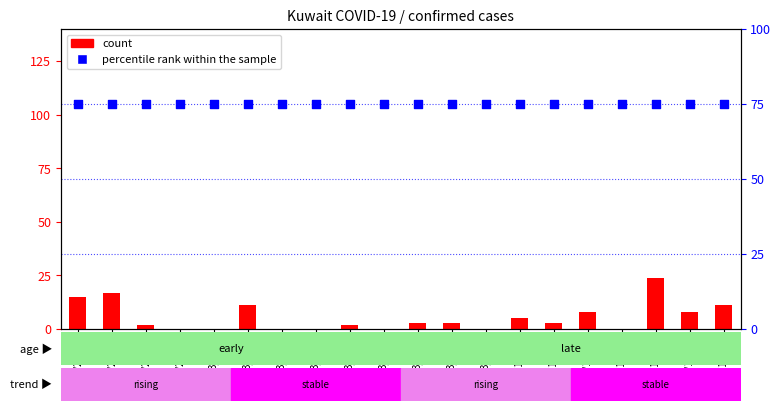

Which series contains the highest Y value?

percentile rank within the sample